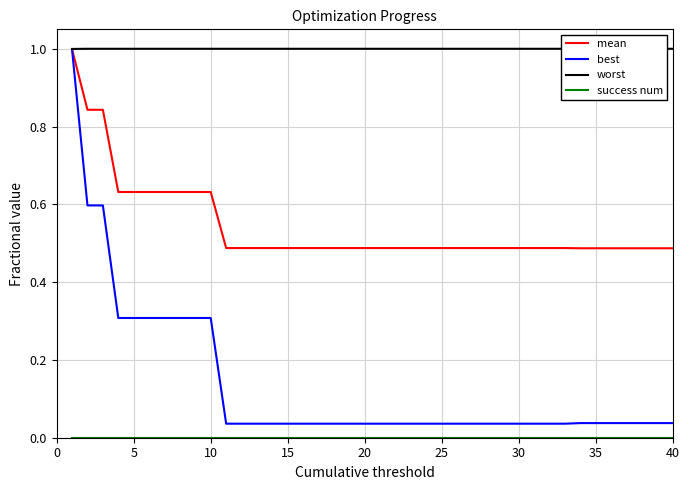

True or false: success num and worst cross at least once.

False